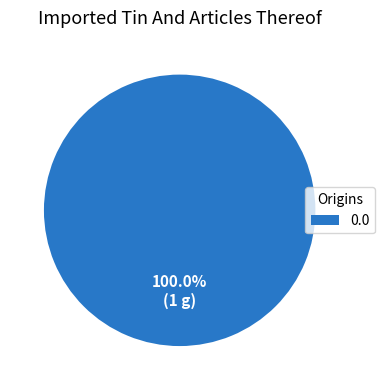

Does any single category account for the majority?

Yes